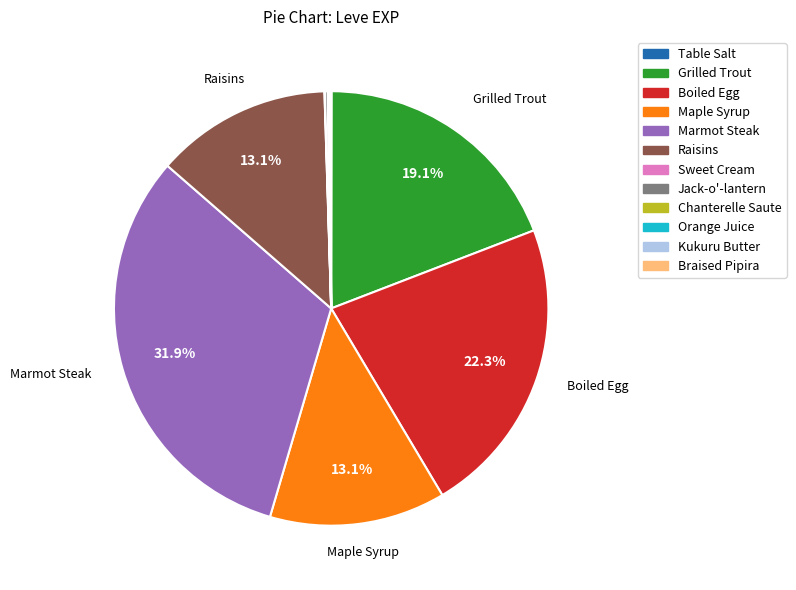

To the nearest percent, what portion does Raisins represent?

13%